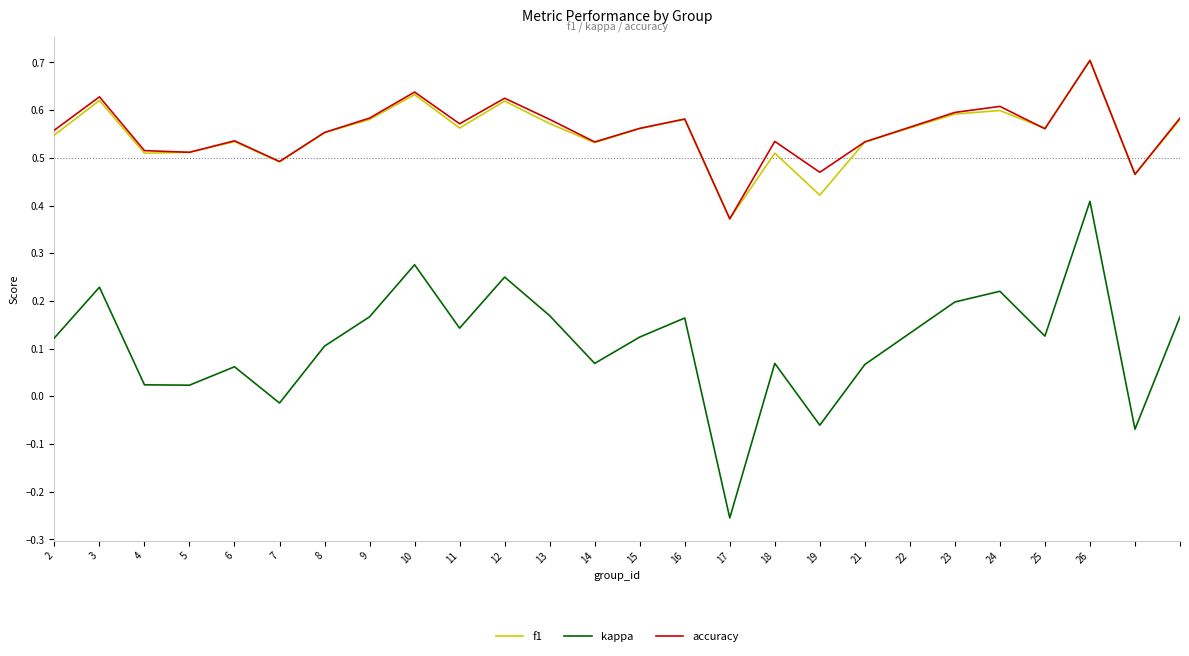

True or false: accuracy and kappa cross at least once.

False